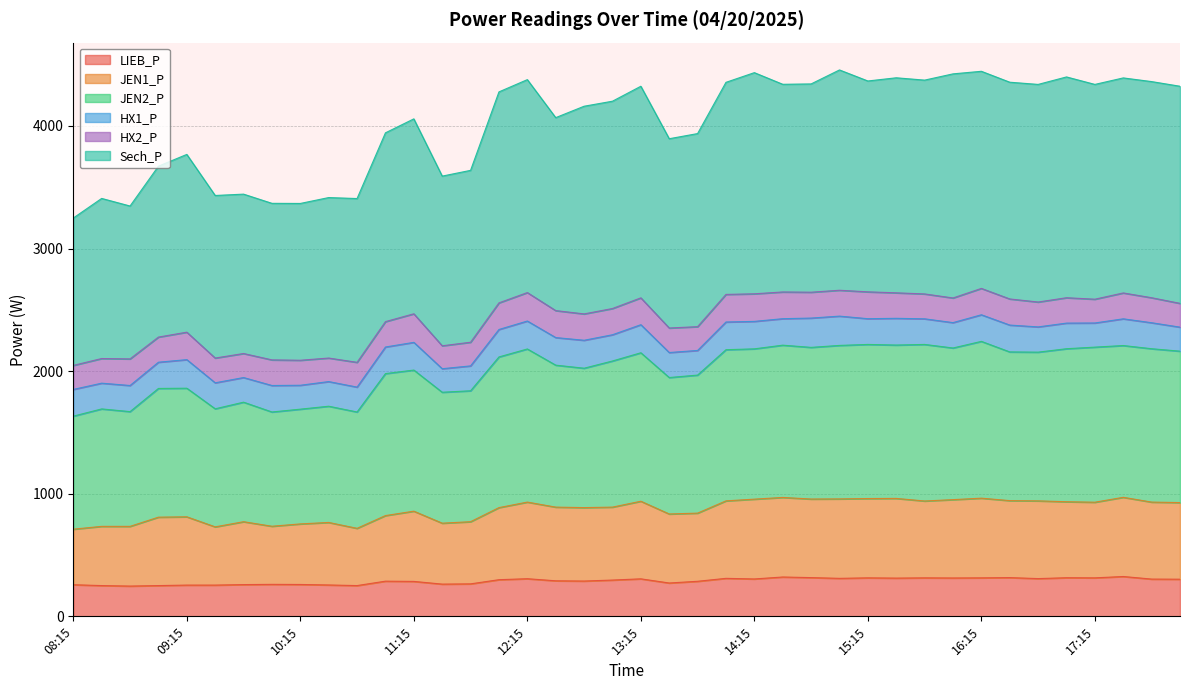

Between 11:45 and 14:30, which series saw the biggest shift?

Sech_P